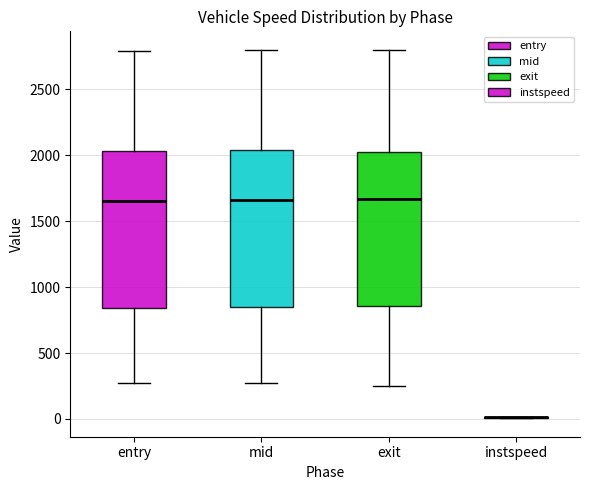

Where does the upper whisker of the box for entry end on the y-axis? The values are not printed on the chart, so give them approximately, as read against the axis.

2800